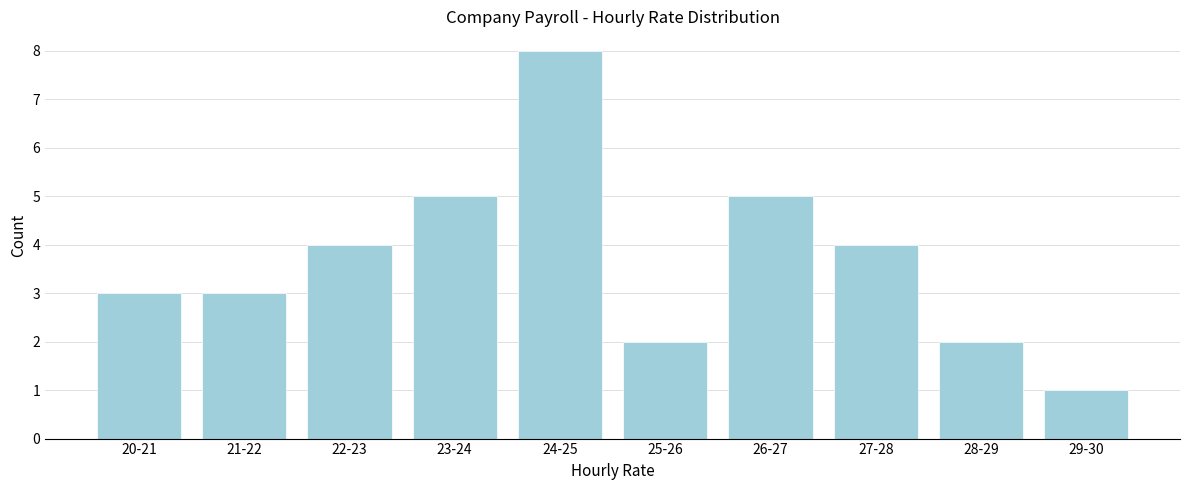

Reading left to right, transcribe all the data shown in this chart.

3	3	4	5	8	2	5	4	2	1